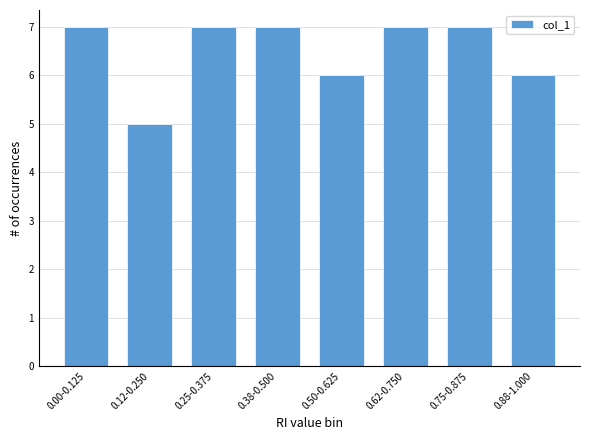

Reading left to right, extract all data points from this chart.

0.00-0.125=7	0.12-0.250=5	0.25-0.375=7	0.38-0.500=7	0.50-0.625=6	0.62-0.750=7	0.75-0.875=7	0.88-1.000=6